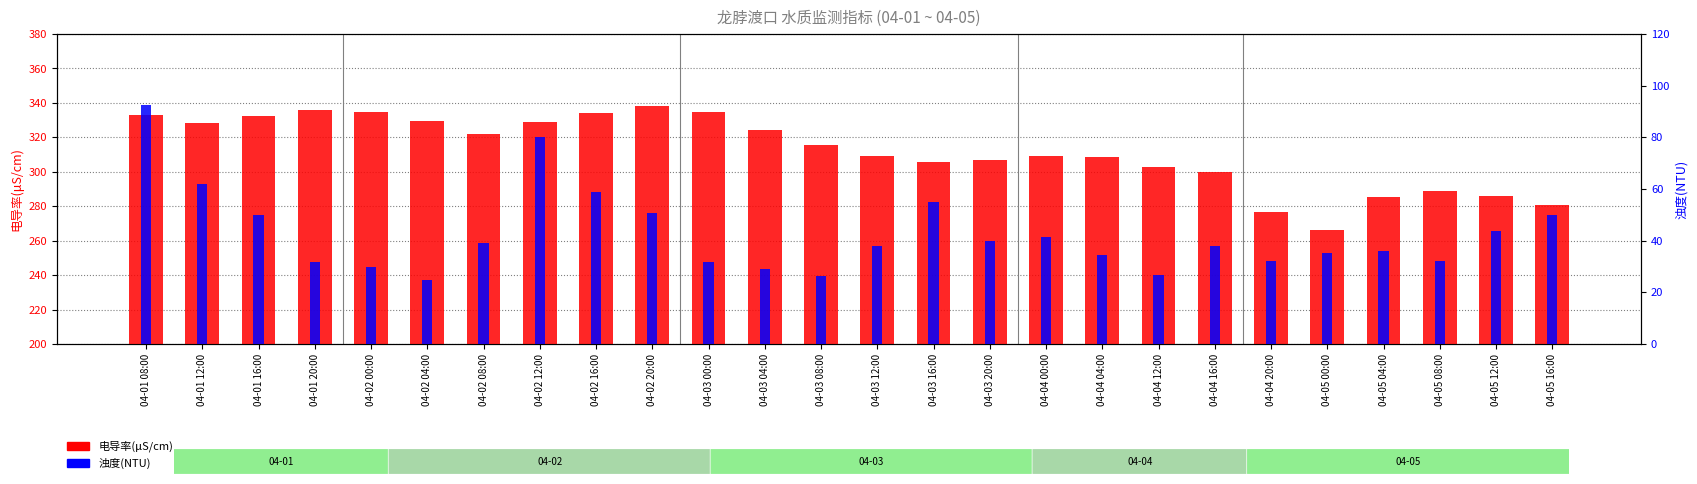

What is the difference between the 浊度(NTU) values at 04-01 20:00 and 04-04 12:00?

5.0